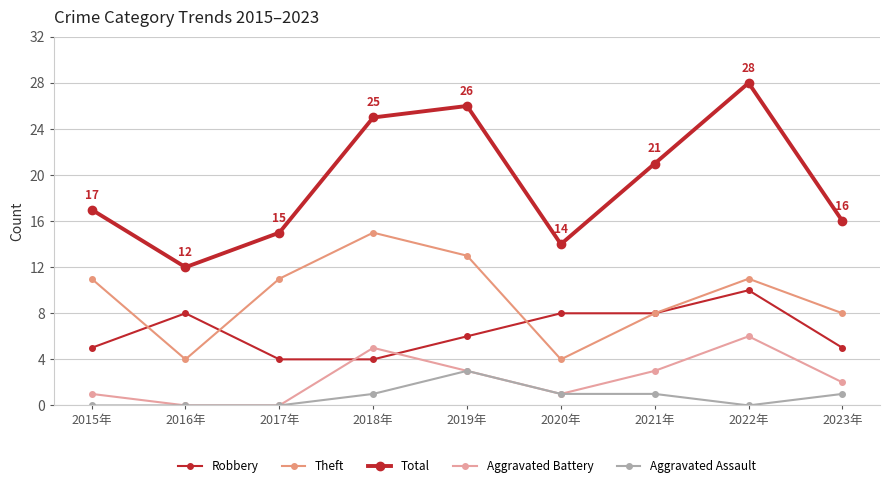

How many interior local peaks does the Theft series have?

2